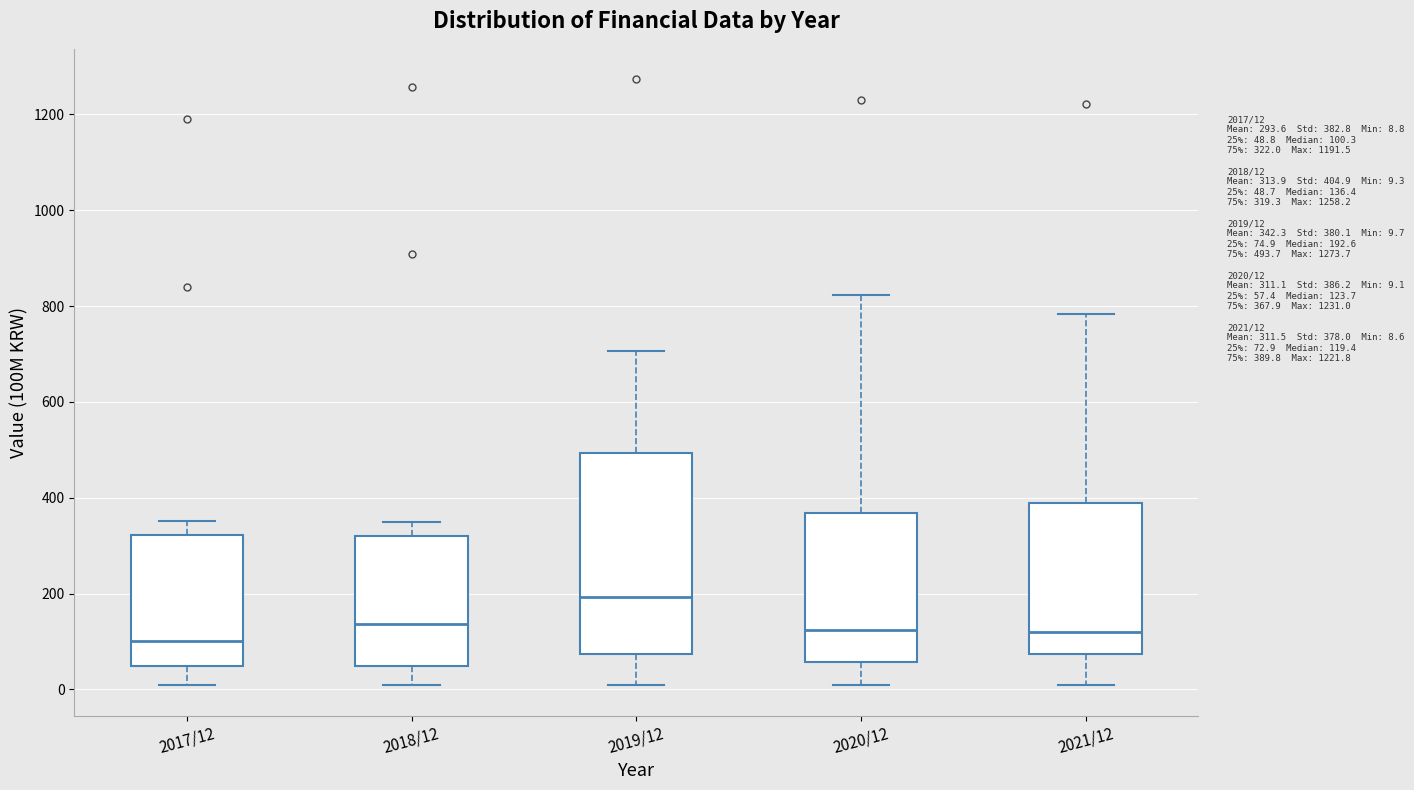

Comparing the boxes themselves (not the whiskers), which one is the tallest?

2019/12